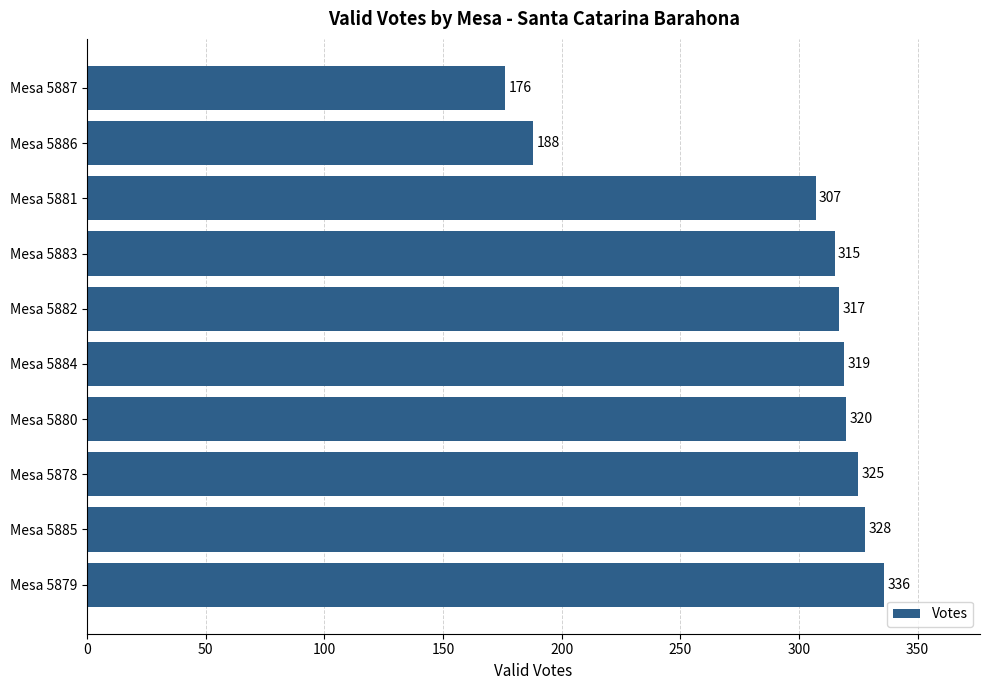

At which label is the value closest to 256?

Mesa 5881